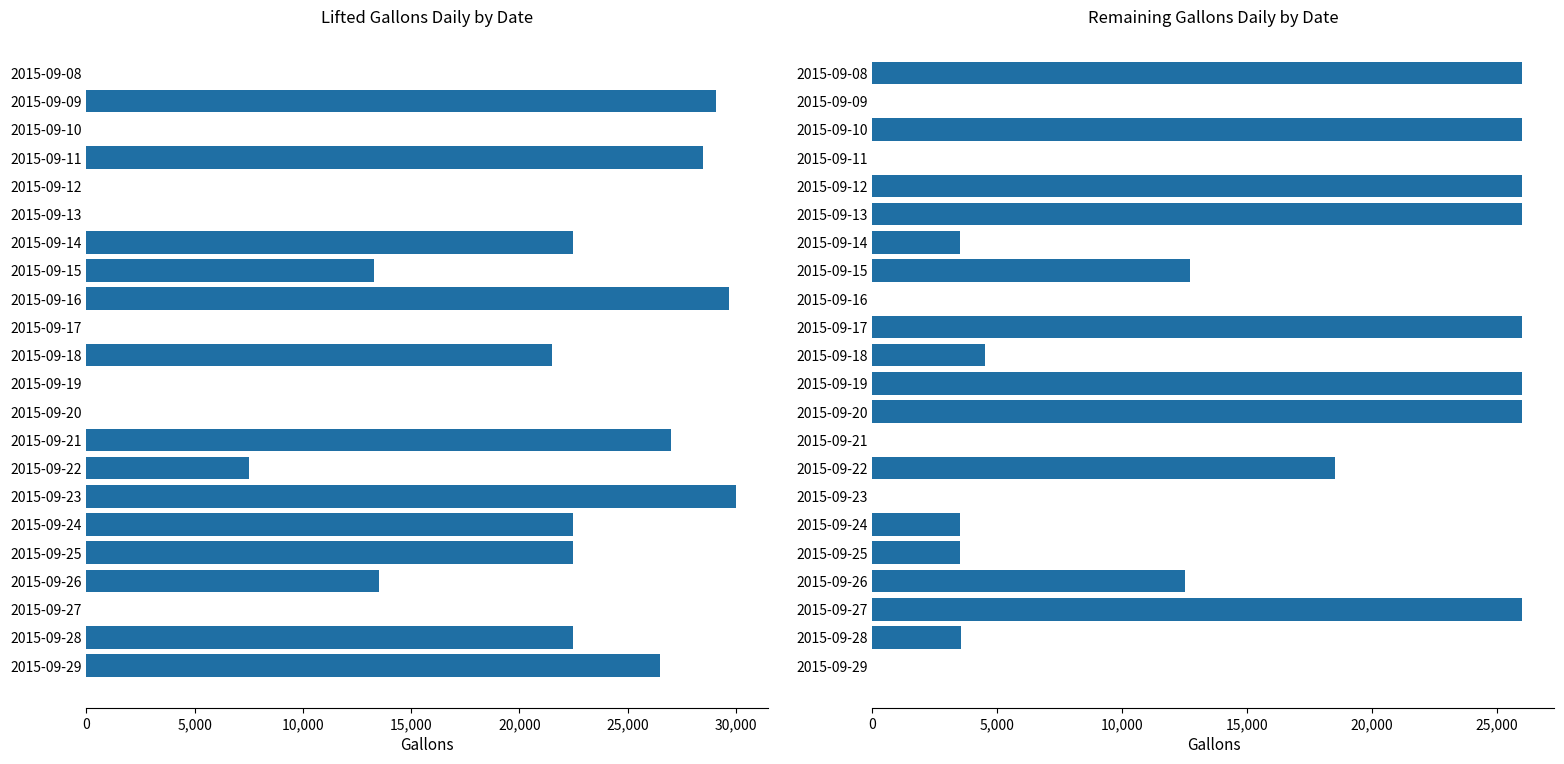

What is the sum of all lifted_gallons_Daily values?

316584